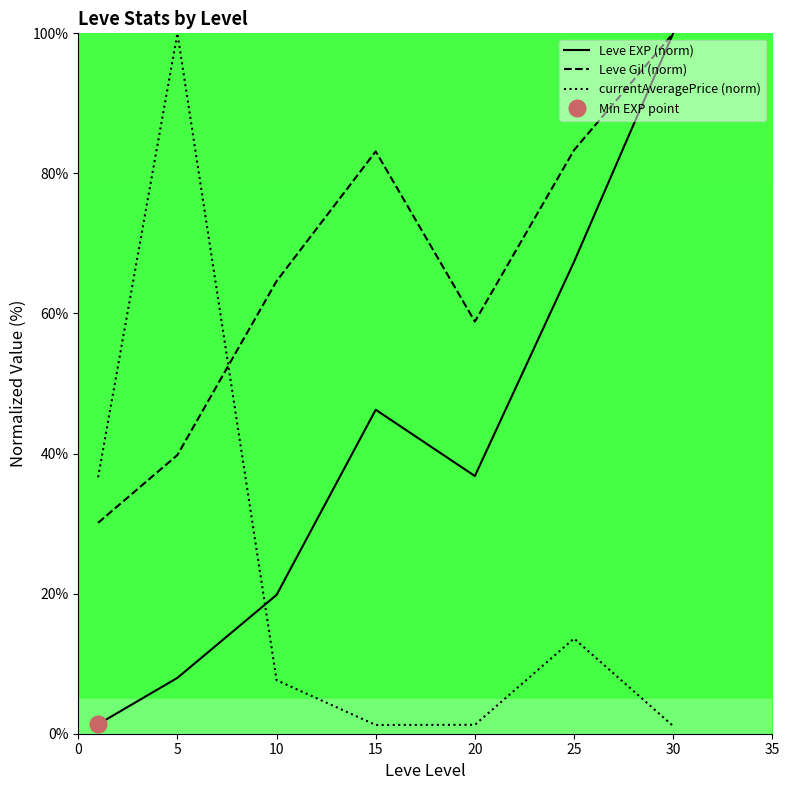

Where is the first local minimum for currentAveragePrice (norm)?

15